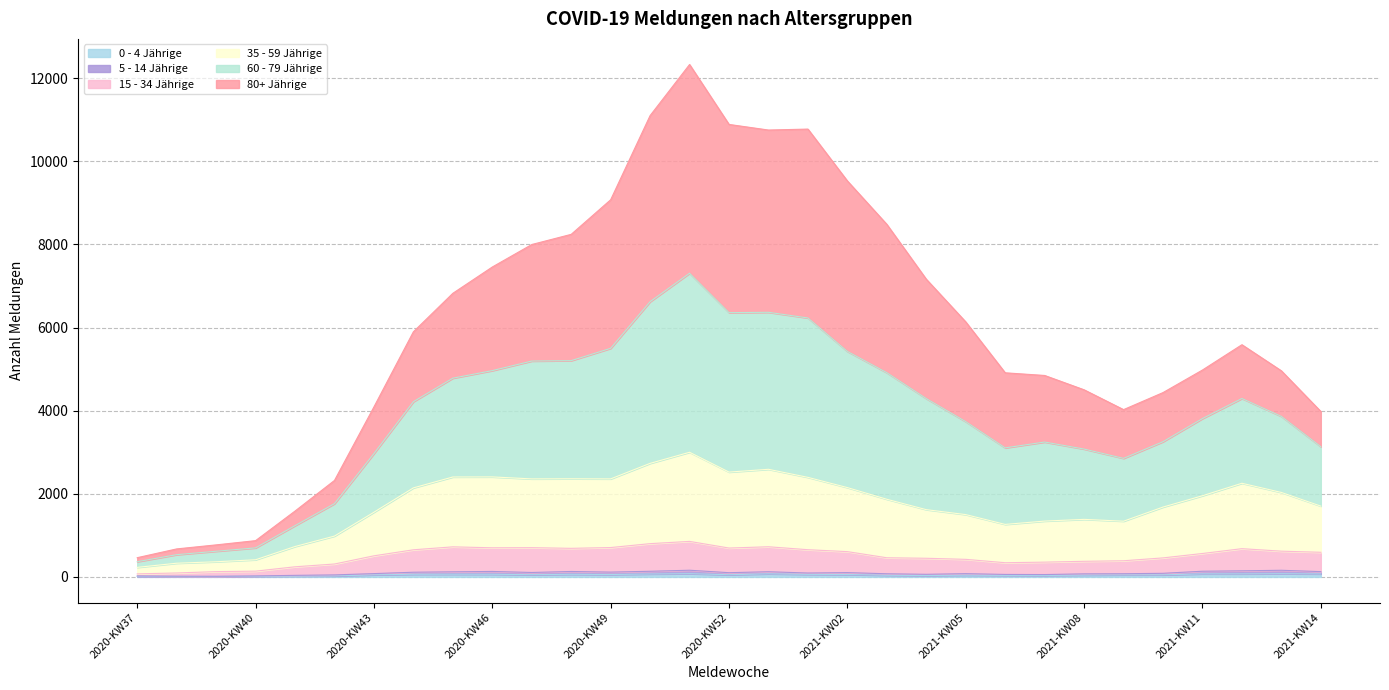

True or false: 35 - 59 Jährige has more than 0 interior local peaks.

True